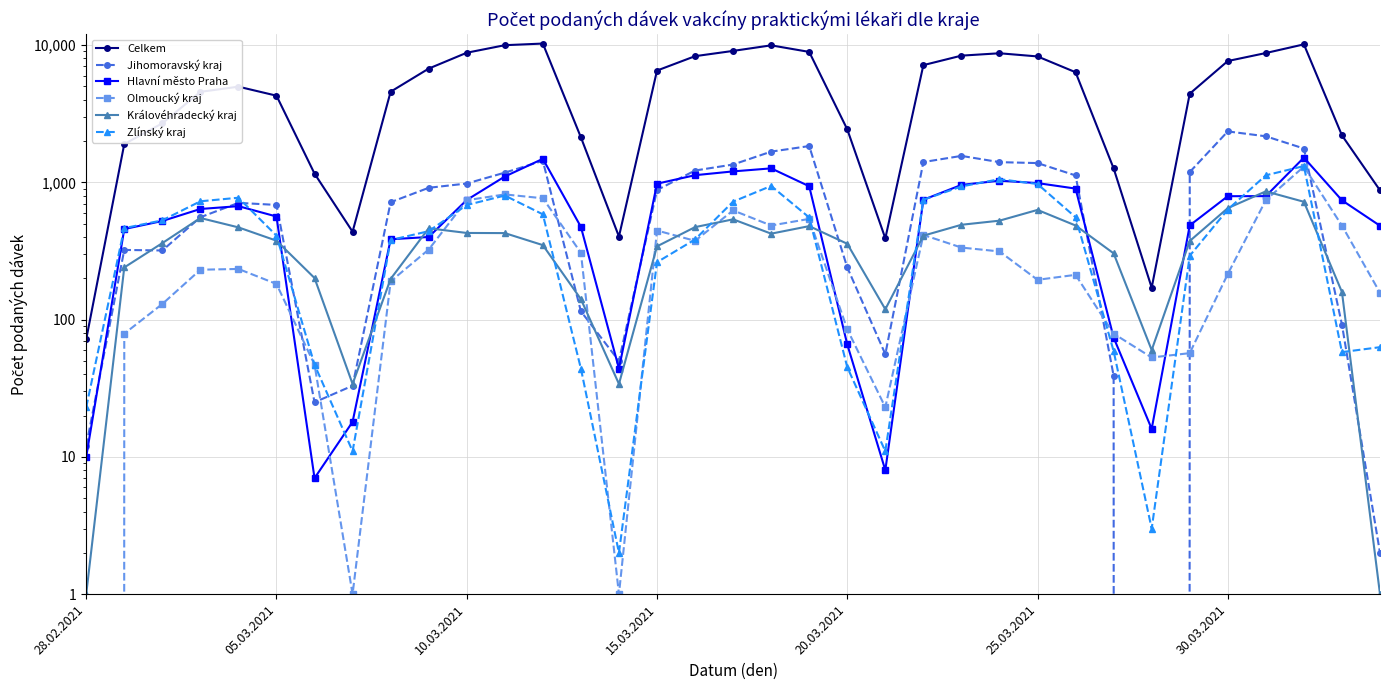

Reading left to right, transcribe all the data shown in this chart.

Celkem: 72	1902	2694	4565	4980	4281	1158	437	4575	6742	8798	9985	10263	2129	403	6524	8306	9073	9962	8922	2433	391	7147	8380	8721	8270	6344	1264	171	4425	7656	8756	10126	2200	875
Jihomoravský kraj: 12	322	319	557	709	685	25	33	717	913	981	1177	1436	115	50	879	1220	1349	1675	1839	240	56	1406	1559	1404	1382	1123	39	0	1189	2351	2166	1765	92	2
Hlavní město Praha: 10	457	523	640	671	564	7	18	385	400	744	1103	1484	474	44	978	1128	1202	1265	937	66	8	747	958	1029	988	901	74	16	486	793	794	1515	740	483
Olmoucký kraj: 0	79	130	231	234	182	47	1	190	324	741	817	766	307	1	446	375	625	485	542	85	23	414	335	314	195	212	79	53	57	215	743	1303	484	157
Královéhradecký kraj: 1	240	361	550	470	376	201	34	198	463	428	427	349	141	34	342	472	538	423	480	357	119	409	491	526	630	485	304	60	374	649	860	722	159	1
Zlínský kraj: 23	464	529	728	773	409	47	11	380	441	684	802	585	44	2	262	384	724	942	555	45	11	747	934	1055	973	557	59	3	292	634	1126	1314	58	63